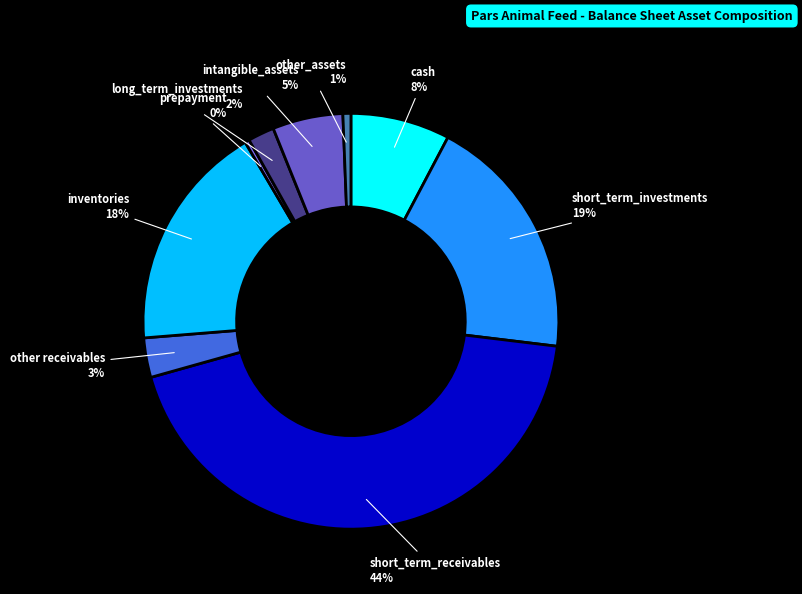

Is it true that inventories is 24% of the pie?

False